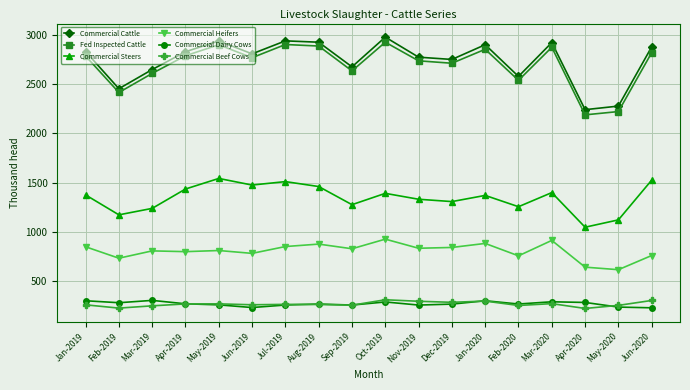

Is the value of Commercial Heifers at Mar-2019 greater than the value of Commercial Steers at Nov-2019?

No